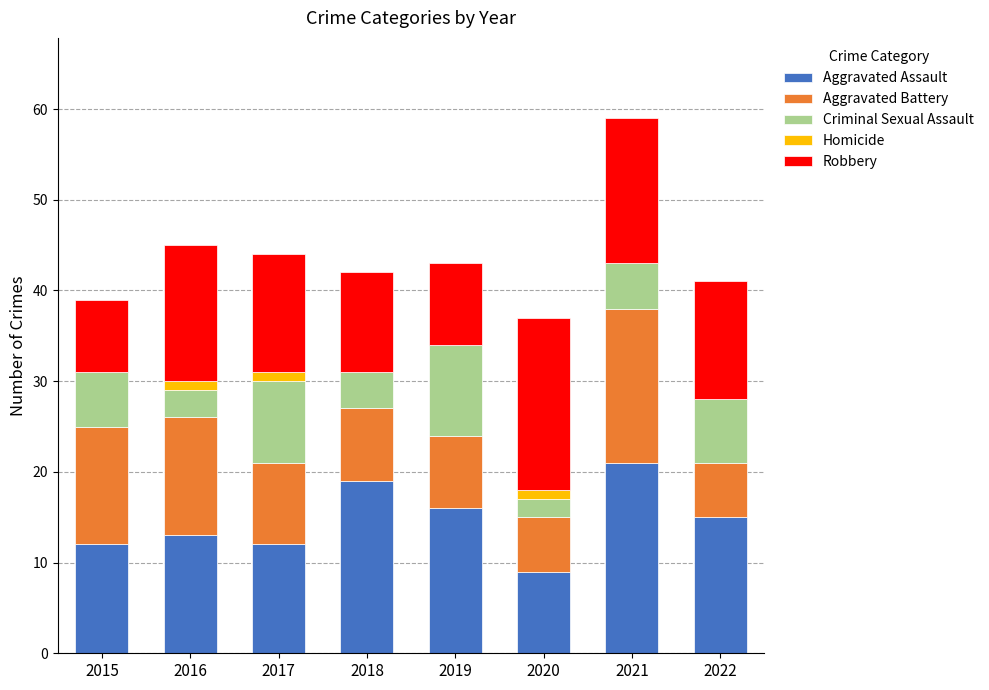

What is the sum of all Aggravated Assault values?

117